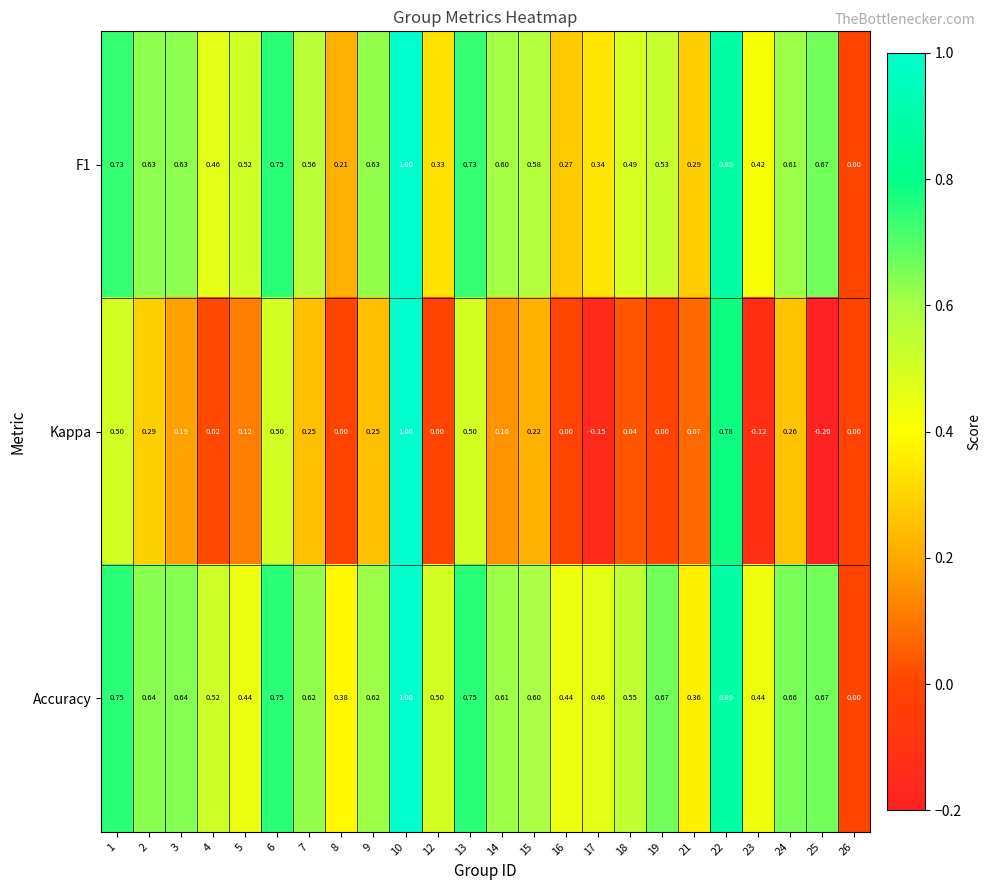

Which series changed the most between 23 and 26?

Accuracy